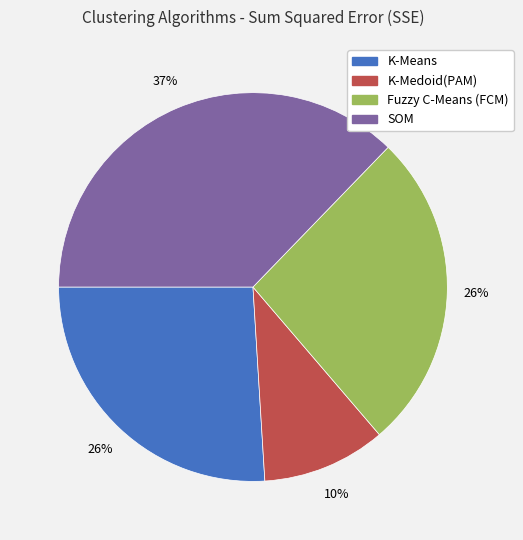

To the nearest percent, what is the average slice percentage?

25%